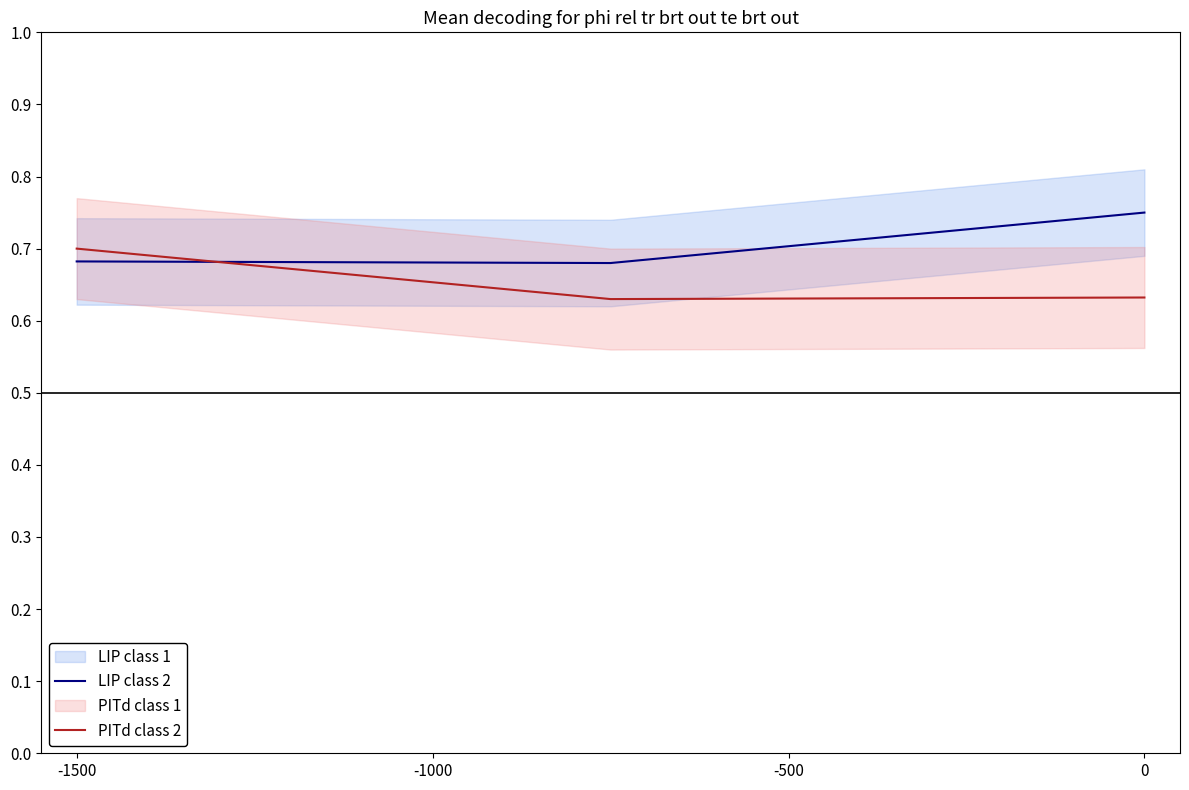

What is the sum of all LIP class 2 values?

2.1